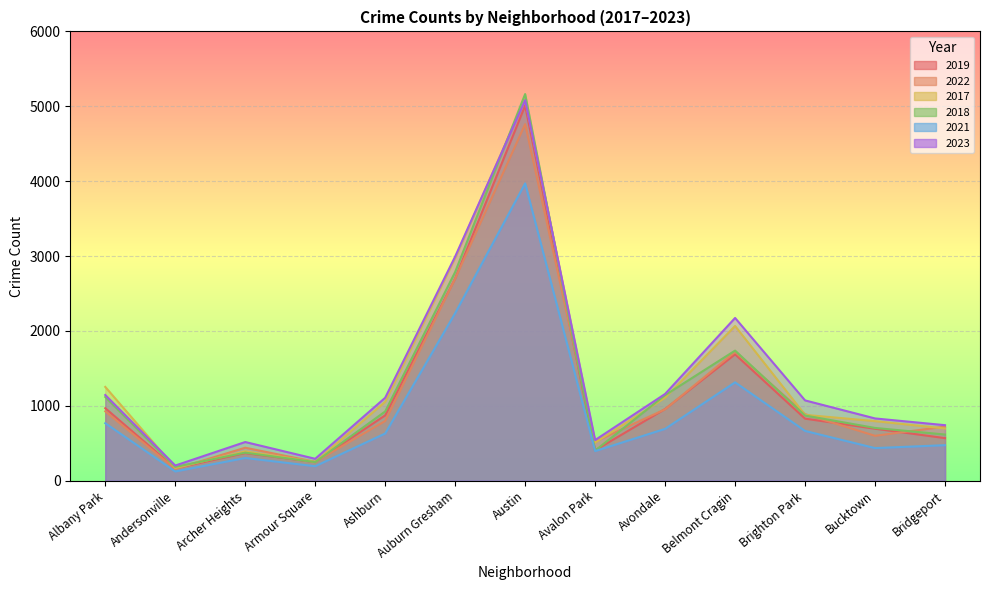

Rank the categories by 2017 value from highest to lowest.

Austin, Auburn Gresham, Belmont Cragin, Albany Park, Avondale, Ashburn, Brighton Park, Bucktown, Bridgeport, Avalon Park, Archer Heights, Armour Square, Andersonville